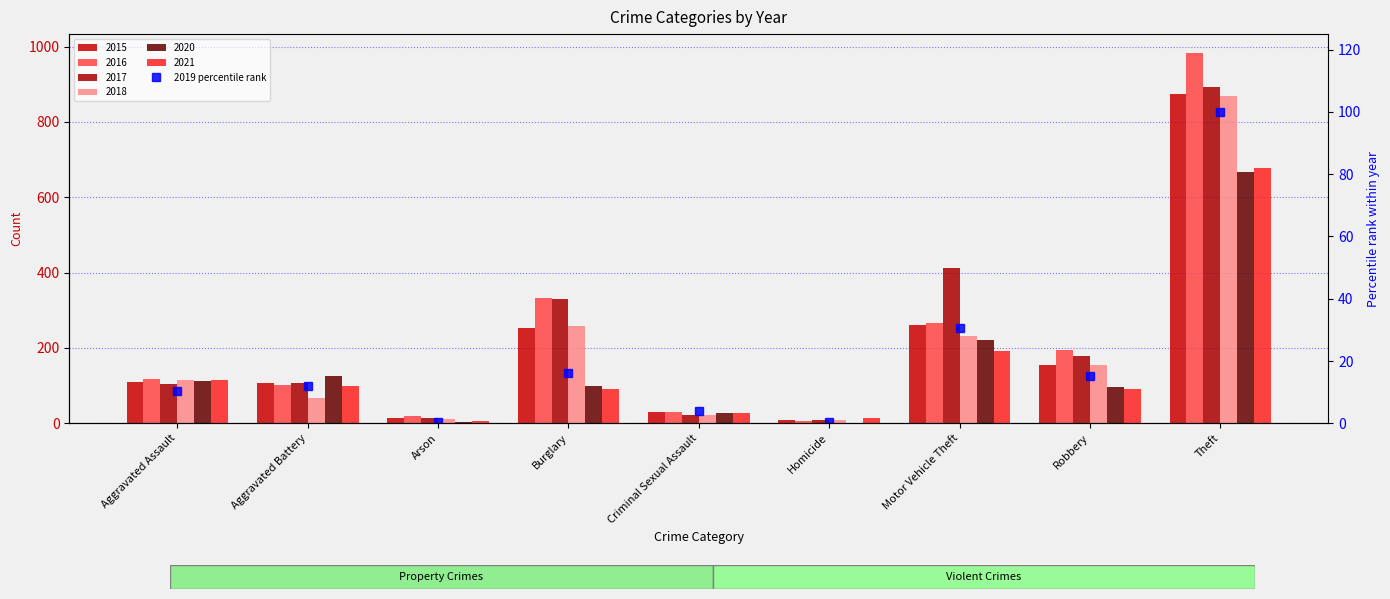

Reading right to left, list all the values displayed in this chart.

100.0	15.2	30.6	0.6	3.9	16.0	0.6	12.1	10.3